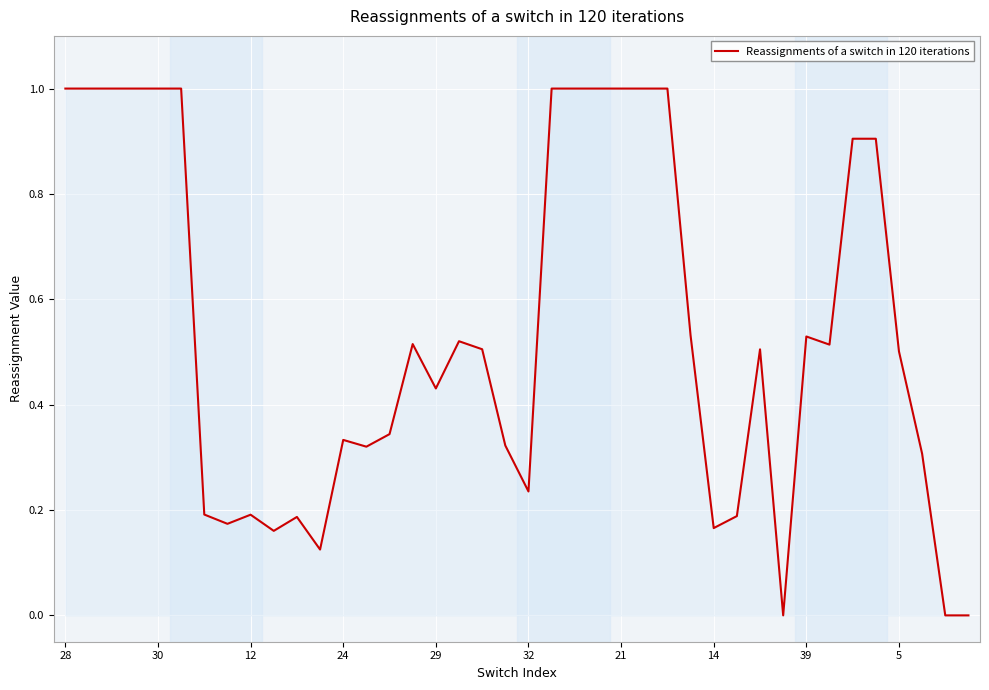

What is the difference between the maximum and minimum values?

1.0